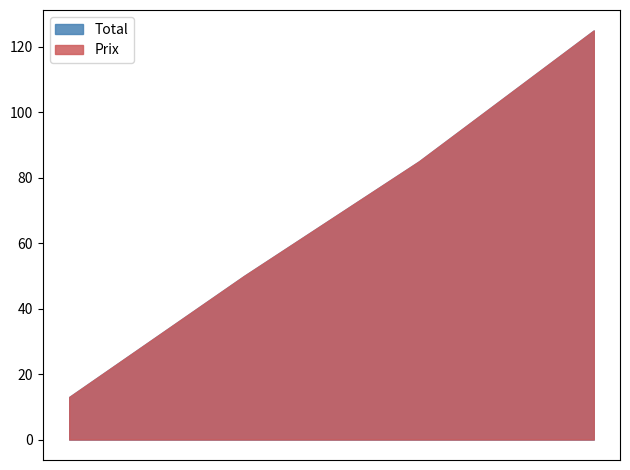

What is the difference between the maximum and second lowest values in the Total series?

75